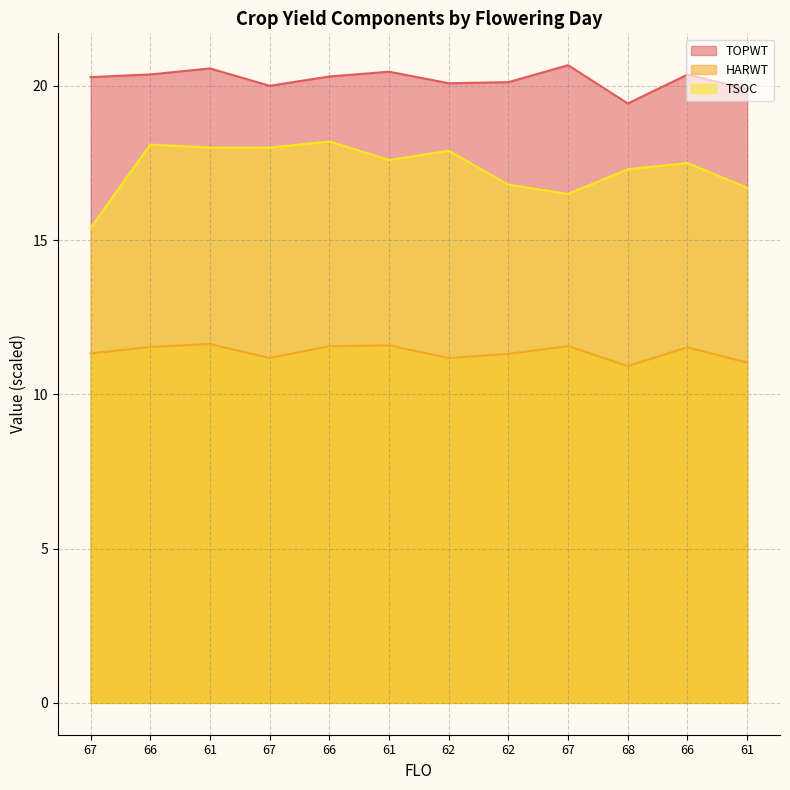

What is the difference between the maximum and second lowest values in the TOPWT series?

0.8